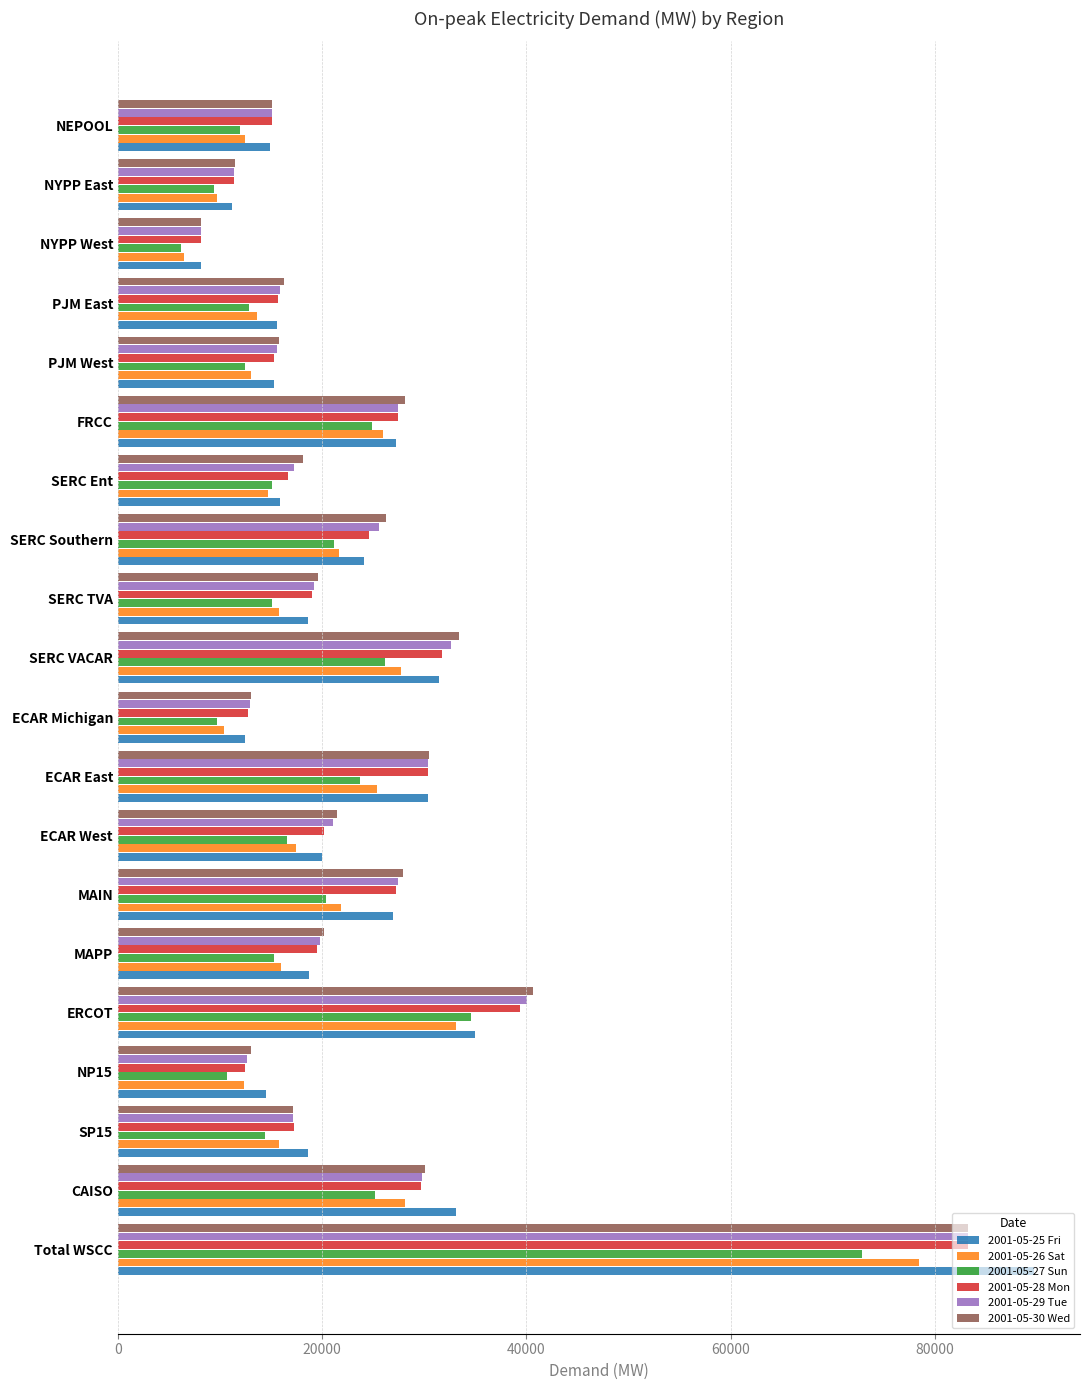

What is the minimum value for 2001-05-25 Fri?

8125.6